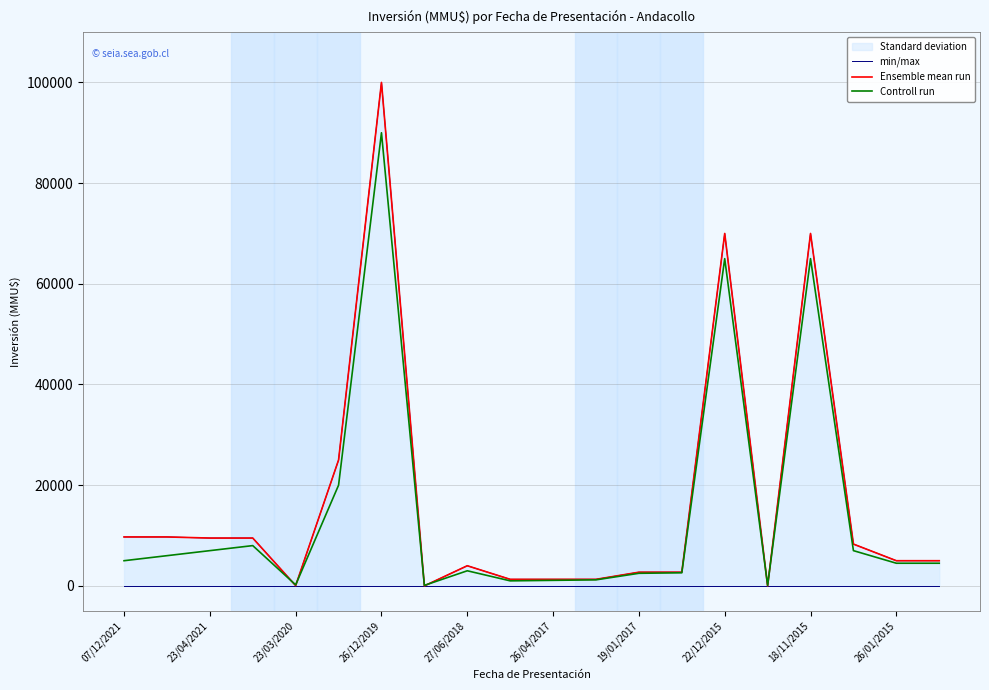

What is the sum of all Ensemble mean run values?

335137